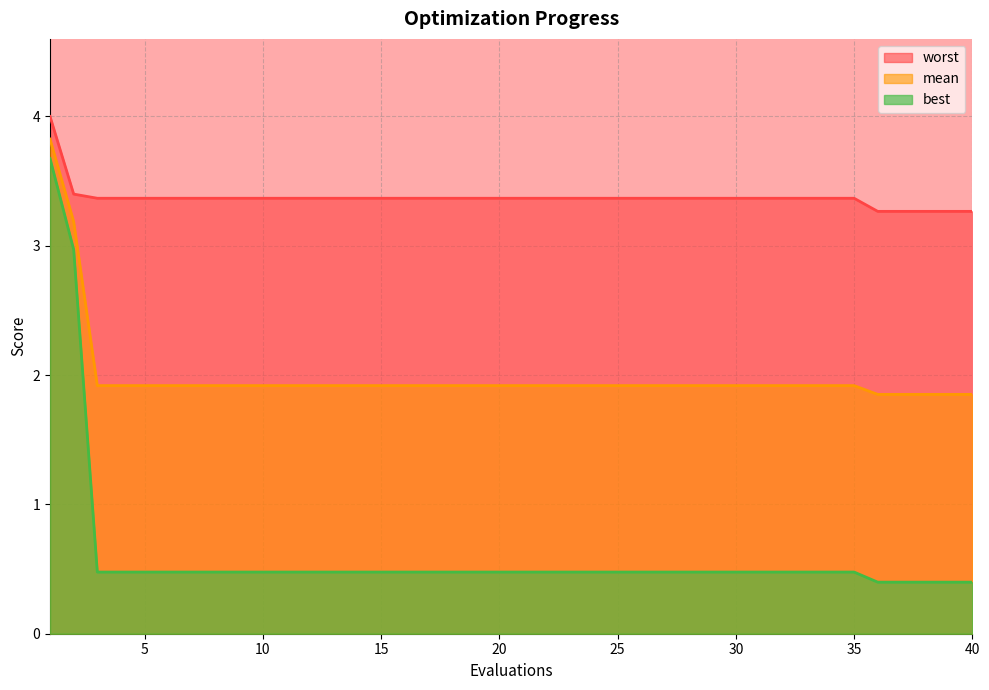

Reading right to left, extract all data points from this chart.

mean: 1.9	1.9	1.9	1.9	1.9	1.9	1.9	1.9	1.9	1.9	1.9	1.9	1.9	1.9	1.9	1.9	1.9	1.9	1.9	1.9	1.9	1.9	1.9	1.9	1.9	1.9	1.9	1.9	1.9	1.9	1.9	1.9	1.9	1.9	1.9	1.9	1.9	1.9	3.2	3.8
best: 0.4	0.4	0.4	0.4	0.4	0.5	0.5	0.5	0.5	0.5	0.5	0.5	0.5	0.5	0.5	0.5	0.5	0.5	0.5	0.5	0.5	0.5	0.5	0.5	0.5	0.5	0.5	0.5	0.5	0.5	0.5	0.5	0.5	0.5	0.5	0.5	0.5	0.5	3.0	3.7
worst: 3.3	3.3	3.3	3.3	3.3	3.4	3.4	3.4	3.4	3.4	3.4	3.4	3.4	3.4	3.4	3.4	3.4	3.4	3.4	3.4	3.4	3.4	3.4	3.4	3.4	3.4	3.4	3.4	3.4	3.4	3.4	3.4	3.4	3.4	3.4	3.4	3.4	3.4	3.4	4.0